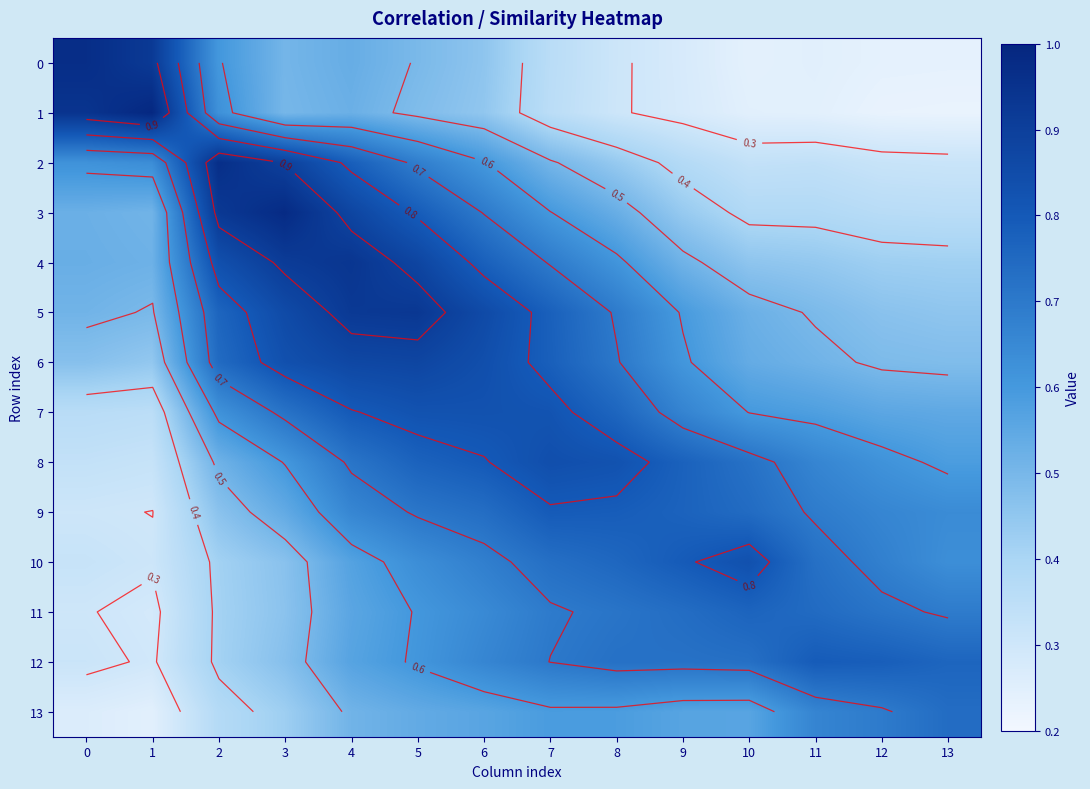

What is the difference between the maximum and minimum values in the 2 series?

0.6